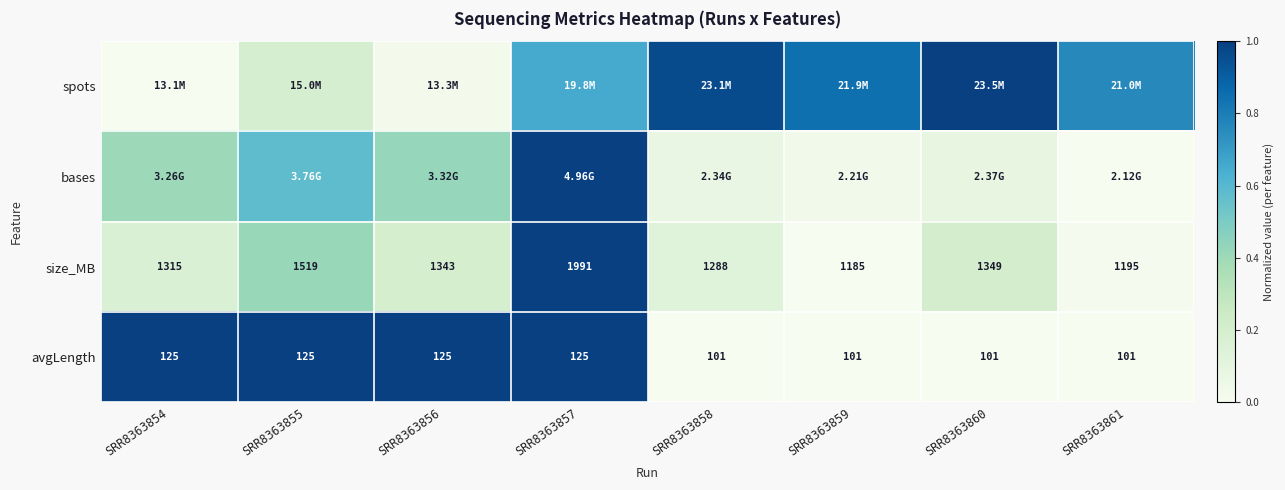

At which label does bases reach its minimum?

SRR8363861